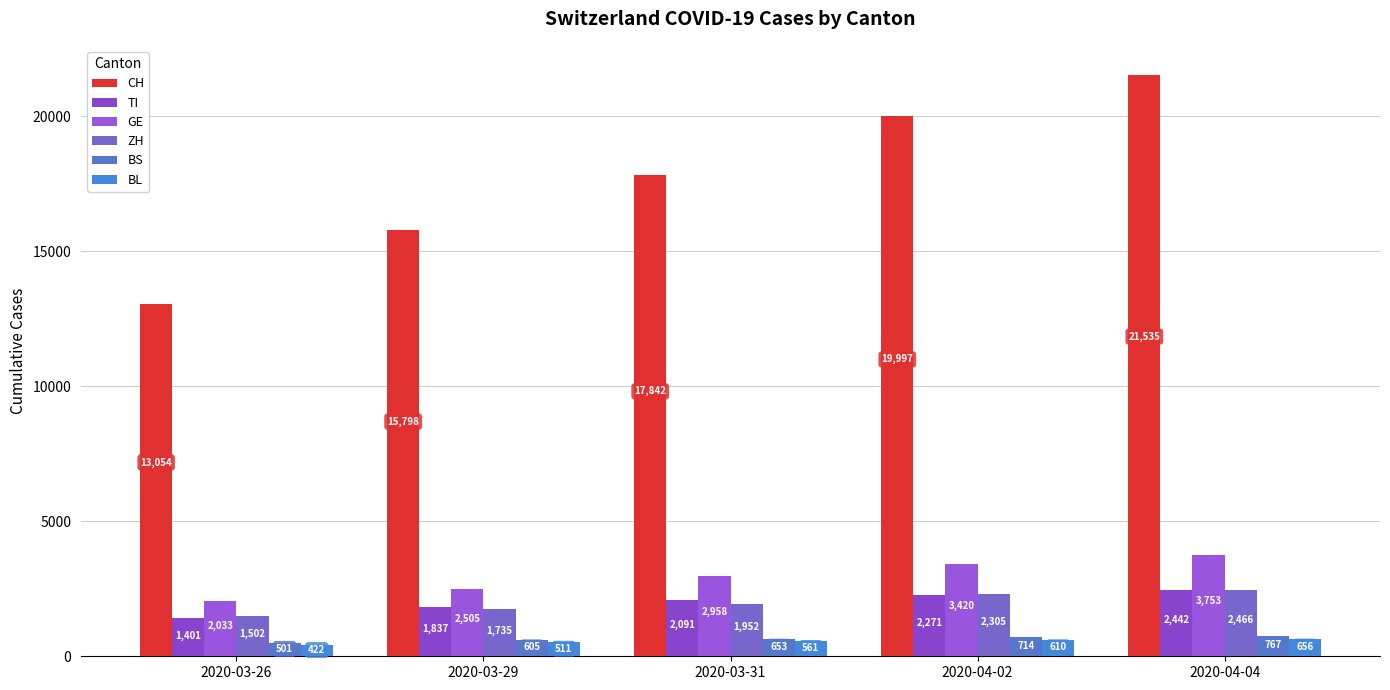

What is the label of the 1st bar from the left?

2020-03-26